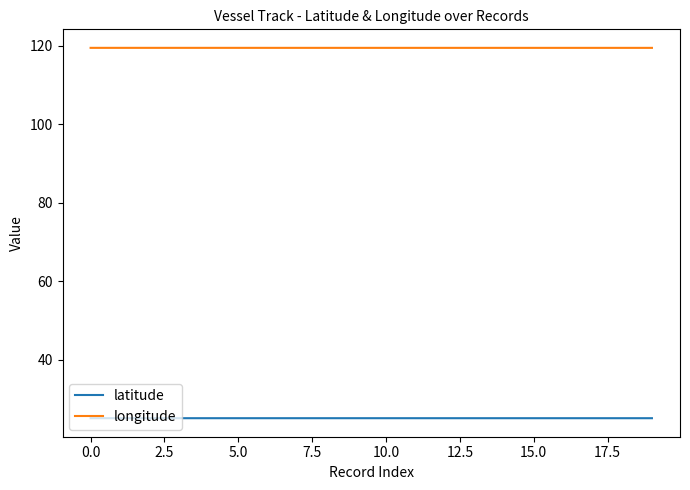

True or false: longitude and latitude intersect in this chart.

False